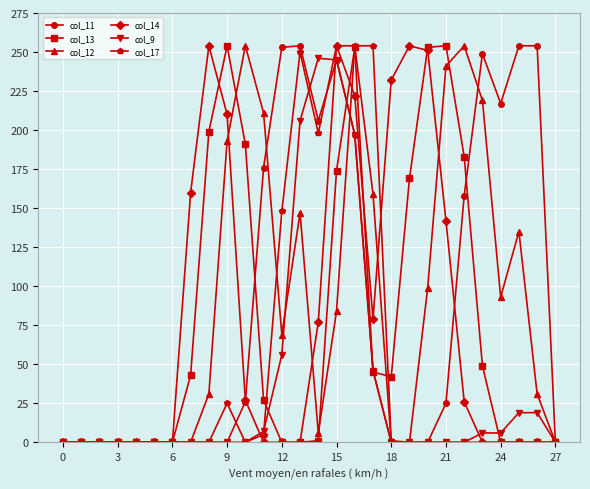

True or false: col_14 has more than 2 interior local peaks.

True